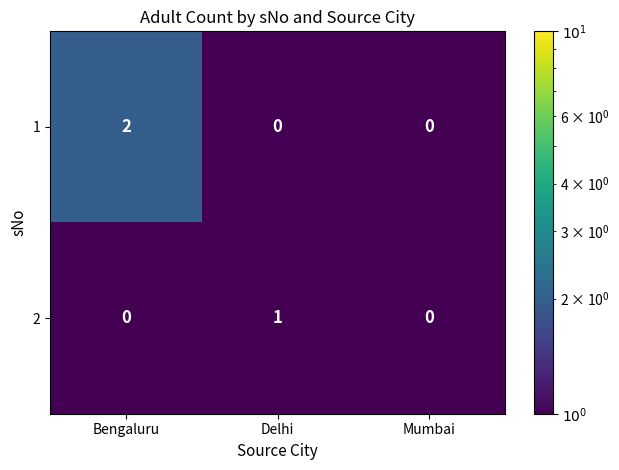

Reading left to right, what are all the values shown in this chart?

1: Bengaluru=2	Delhi=0	Mumbai=0
2: Bengaluru=0	Delhi=1	Mumbai=0